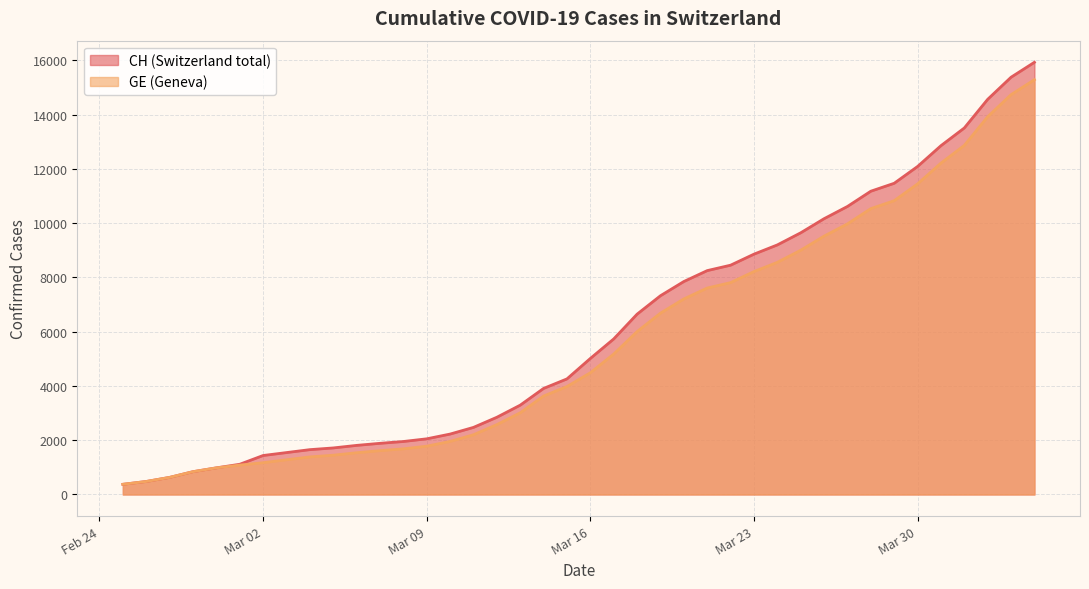

The GE series shows 685 at 2020-03-13. True or false?

False